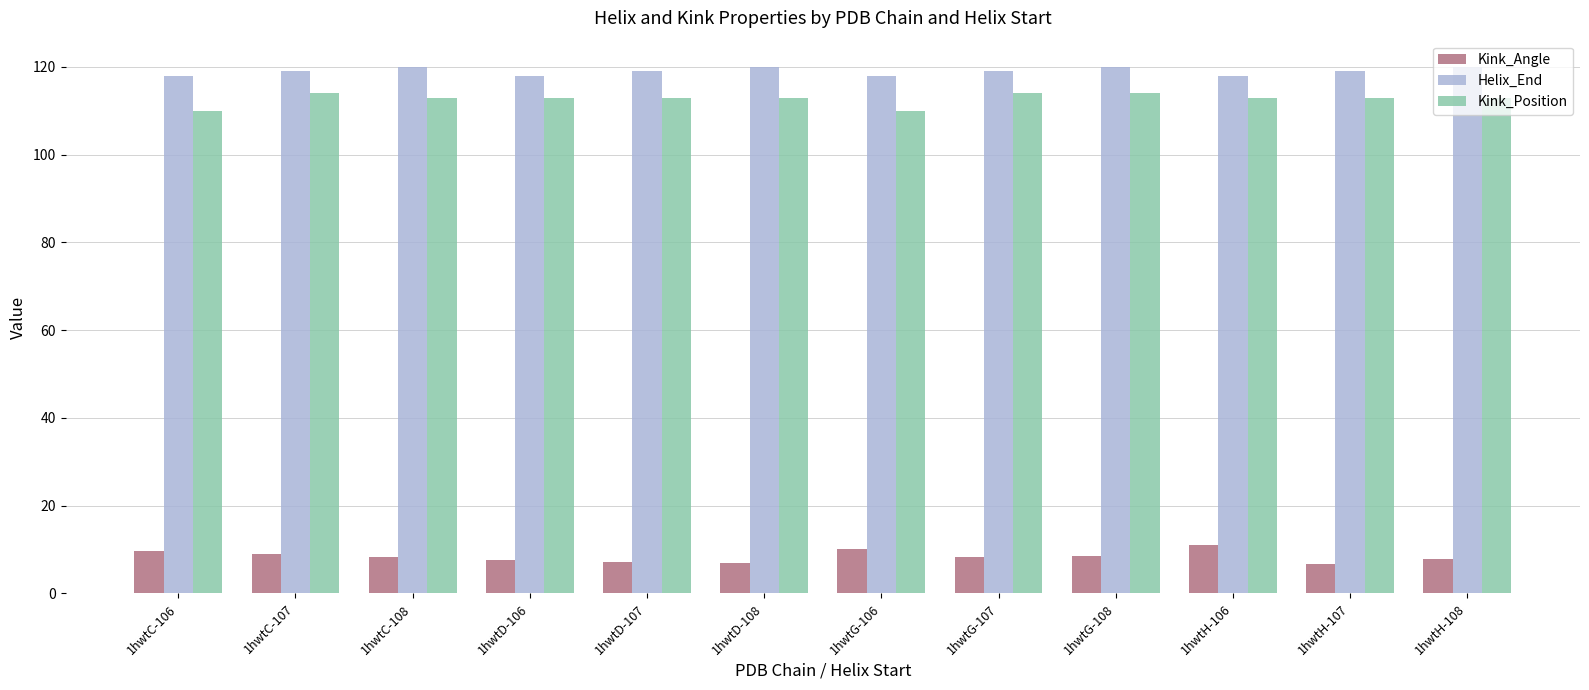

List the series in order of their peak value, highest first.

Helix_End, Kink_Position, Kink_Angle